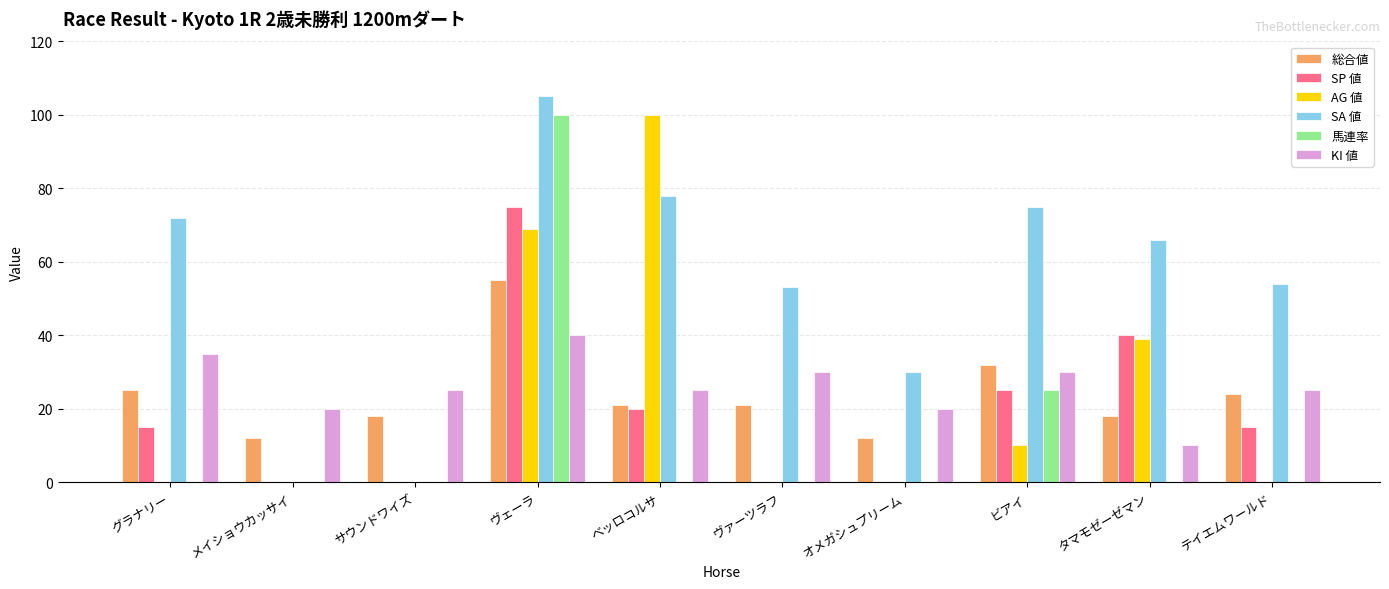

Reading left to right, list all the values displayed in this chart.

総合値: グラナリー=25	メイショウカッサイ=12	サウンドワイズ=18	ヴェーラ=55	ベッロコルサ=21	ヴァーツラフ=21	オメガシュプリーム=12	ビアイ=32	タマモゼーゼマン=18	テイエムワールド=24
SP 値: グラナリー=15	メイショウカッサイ=0	サウンドワイズ=0	ヴェーラ=75	ベッロコルサ=20	ヴァーツラフ=0	オメガシュプリーム=0	ビアイ=25	タマモゼーゼマン=40	テイエムワールド=15
AG 値: グラナリー=0	メイショウカッサイ=0	サウンドワイズ=0	ヴェーラ=69	ベッロコルサ=100	ヴァーツラフ=0	オメガシュプリーム=0	ビアイ=10	タマモゼーゼマン=39	テイエムワールド=0
SA 値: グラナリー=72	メイショウカッサイ=0	サウンドワイズ=0	ヴェーラ=105	ベッロコルサ=78	ヴァーツラフ=53	オメガシュプリーム=30	ビアイ=75	タマモゼーゼマン=66	テイエムワールド=54
馬連率: グラナリー=0	メイショウカッサイ=0	サウンドワイズ=0	ヴェーラ=100	ベッロコルサ=0	ヴァーツラフ=0	オメガシュプリーム=0	ビアイ=25	タマモゼーゼマン=0	テイエムワールド=0
KI 値: グラナリー=35	メイショウカッサイ=20	サウンドワイズ=25	ヴェーラ=40	ベッロコルサ=25	ヴァーツラフ=30	オメガシュプリーム=20	ビアイ=30	タマモゼーゼマン=10	テイエムワールド=25